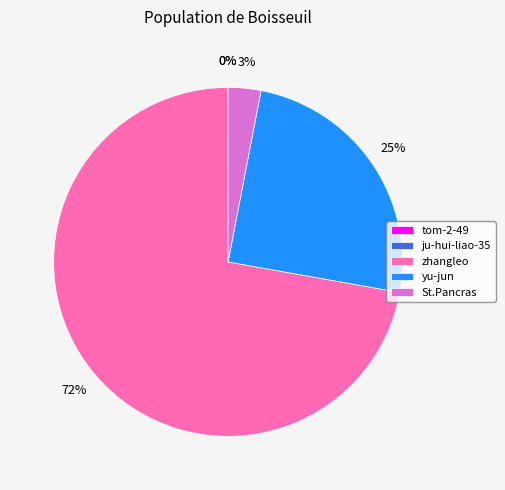

Which category has the biggest portion of the pie?

zhangleo